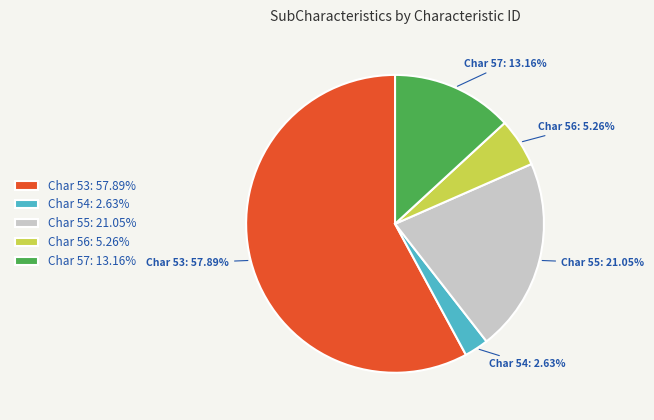

Is there a majority slice in this chart?

Yes